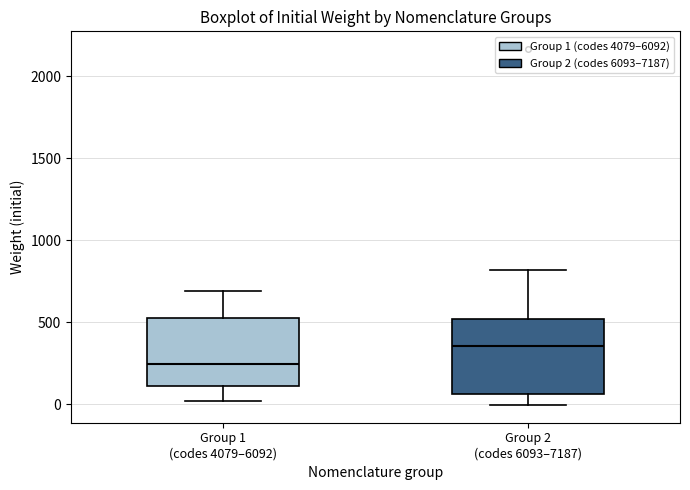

Reading left to right, transcribe this box plot: for each box, give where its median line is, the range the box spans, and where its two whiskers end, as read against the y-axis. The values are not printed on the chart, so give them approximately, as read against the axis.

Group 1 (codes 4079–6092): median 250, box 100 to 500, whiskers 0 to 700
Group 2 (codes 6093–7187): median 350, box 50 to 500, whiskers 0 to 800